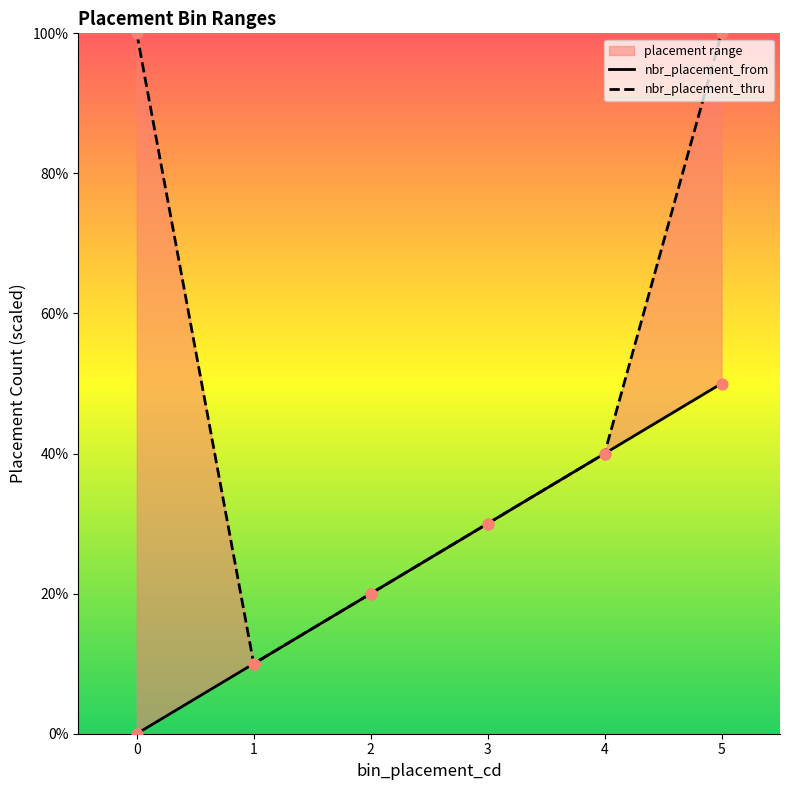

Which series contains the lowest Y value?

nbr_placement_from